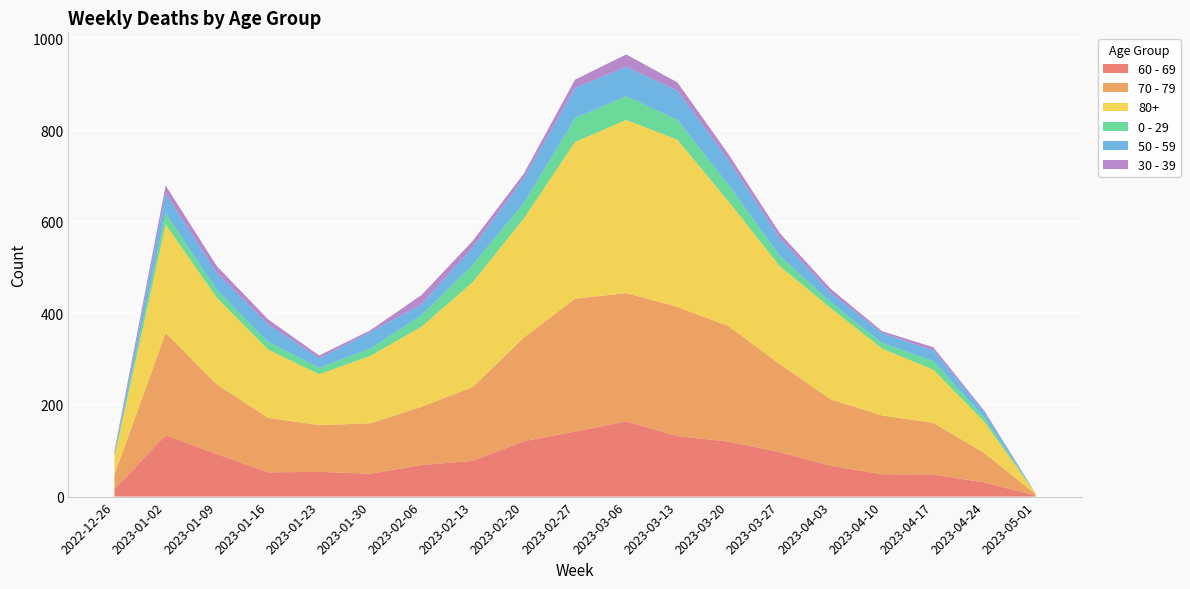

Reading left to right, transcribe all the data shown in this chart.

60 - 69: 2022-12-26=16	2023-01-02=134	2023-01-09=93	2023-01-16=53	2023-01-23=54	2023-01-30=50	2023-02-06=69	2023-02-13=78	2023-02-20=121	2023-02-27=142	2023-03-06=164	2023-03-13=132	2023-03-20=120	2023-03-27=97	2023-04-03=67	2023-04-10=49	2023-04-17=48	2023-04-24=31	2023-05-01=2
70 - 79: 2022-12-26=32	2023-01-02=223	2023-01-09=152	2023-01-16=119	2023-01-23=102	2023-01-30=110	2023-02-06=127	2023-02-13=161	2023-02-20=226	2023-02-27=290	2023-03-06=280	2023-03-13=282	2023-03-20=252	2023-03-27=192	2023-04-03=145	2023-04-10=128	2023-04-17=113	2023-04-24=64	2023-05-01=3
80+: 2022-12-26=38	2023-01-02=237	2023-01-09=189	2023-01-16=149	2023-01-23=111	2023-01-30=147	2023-02-06=175	2023-02-13=229	2023-02-20=260	2023-02-27=342	2023-03-06=378	2023-03-13=365	2023-03-20=272	2023-03-27=214	2023-04-03=199	2023-04-10=146	2023-04-17=116	2023-04-24=68	2023-05-01=2
0 - 29: 2022-12-26=4	2023-01-02=25	2023-01-09=17	2023-01-16=17	2023-01-23=14	2023-01-30=16	2023-02-06=25	2023-02-13=38	2023-02-20=34	2023-02-27=52	2023-03-06=52	2023-03-13=43	2023-03-20=36	2023-03-27=22	2023-04-03=13	2023-04-10=12	2023-04-17=19	2023-04-24=9	2023-05-01=0
50 - 59: 2022-12-26=5	2023-01-02=42	2023-01-09=37	2023-01-16=38	2023-01-23=21	2023-01-30=36	2023-02-06=24	2023-02-13=38	2023-02-20=54	2023-02-27=66	2023-03-06=64	2023-03-13=64	2023-03-20=54	2023-03-27=39	2023-04-03=20	2023-04-10=22	2023-04-17=23	2023-04-24=12	2023-05-01=0
30 - 39: 2022-12-26=5	2023-01-02=18	2023-01-09=15	2023-01-16=11	2023-01-23=6	2023-01-30=4	2023-02-06=20	2023-02-13=14	2023-02-20=10	2023-02-27=18	2023-03-06=27	2023-03-13=18	2023-03-20=13	2023-03-27=11	2023-04-03=9	2023-04-10=4	2023-04-17=7	2023-04-24=3	2023-05-01=0